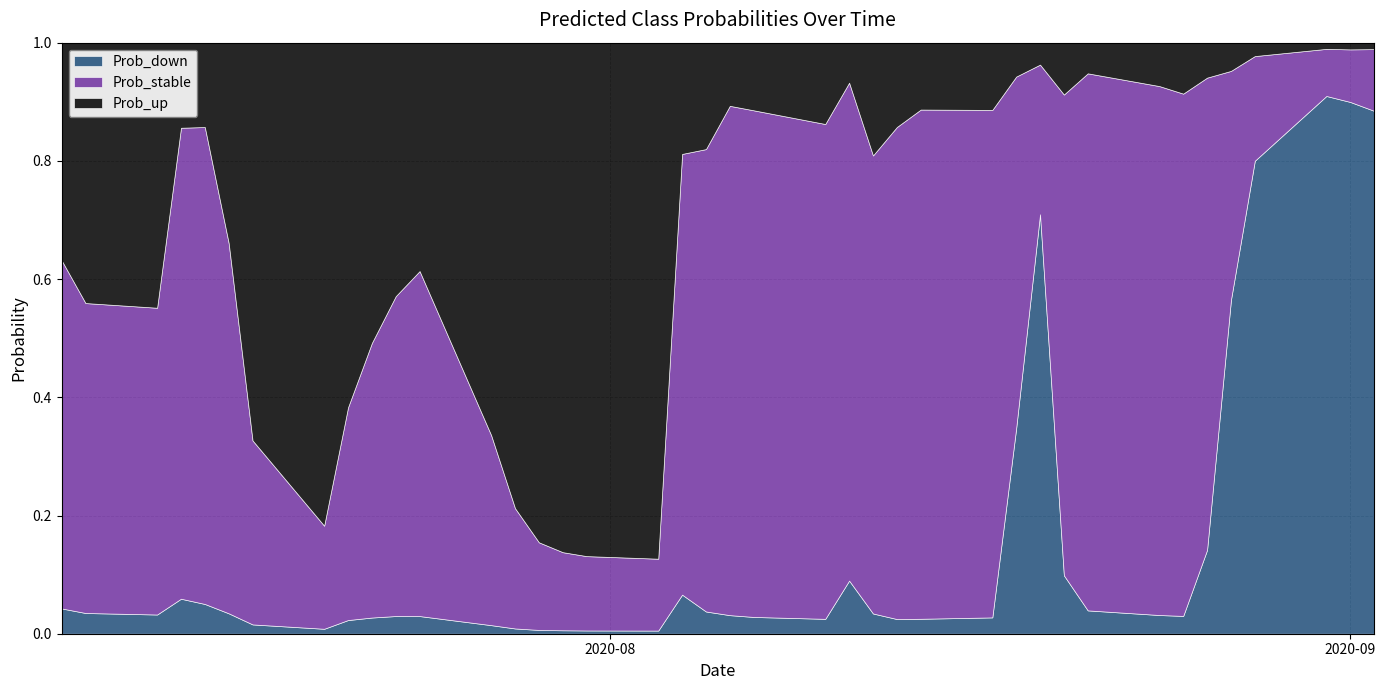

What is the difference between the maximum and second lowest values in the Prob_stable series?

0.8